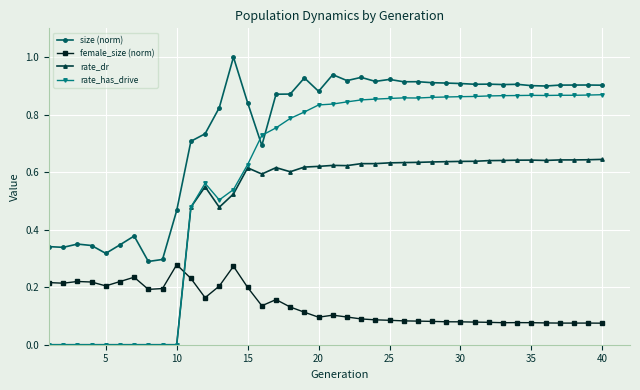

Rank the series by their maximum value, from highest to lowest.

size (norm), rate_has_drive, rate_dr, female_size (norm)